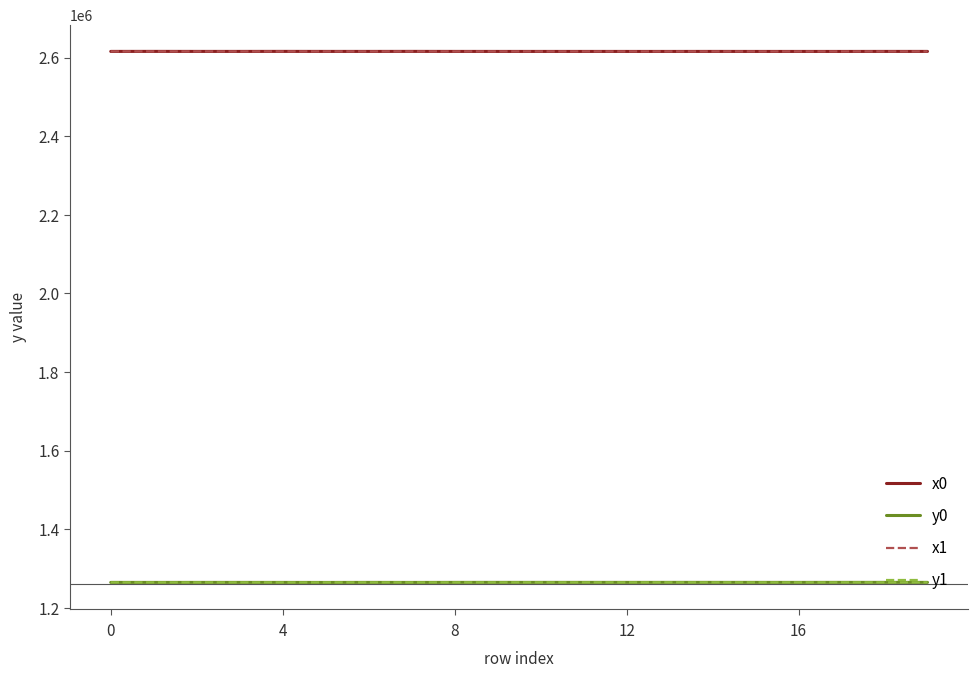

What is the maximum value shown in the chart?

2615857.1